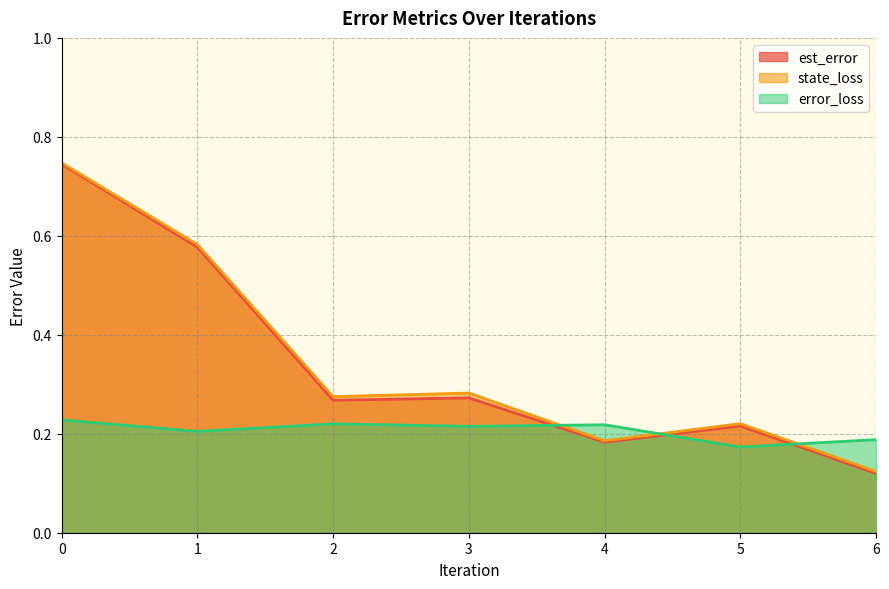

How many times do error_loss and state_loss cross each other?

3